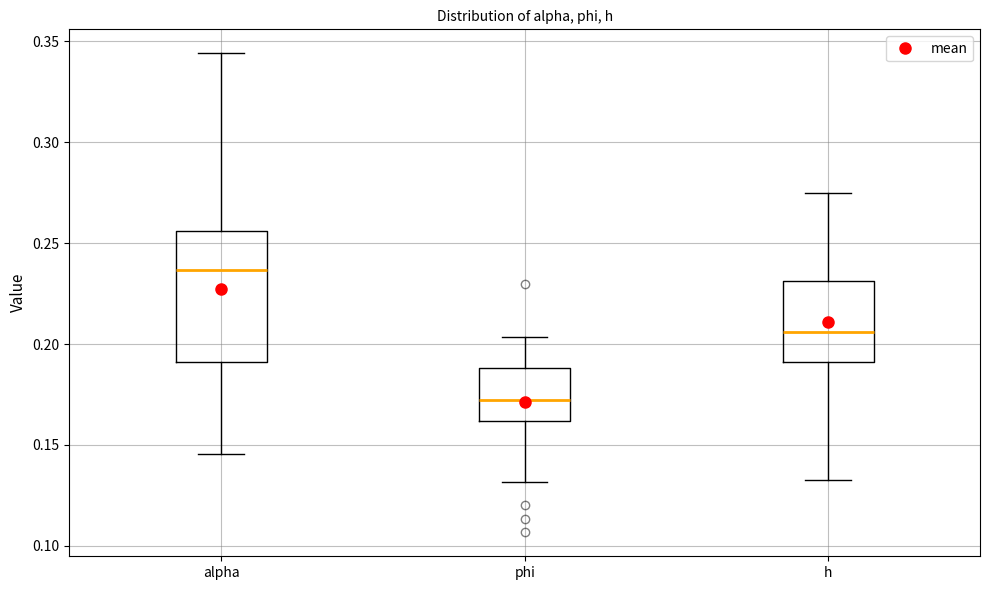

Reading left to right, transcribe this box plot: for each box, give where its median line is, the range the box spans, and where its two whiskers end, as read against the y-axis. The values are not printed on the chart, so give them approximately, as read against the axis.

alpha: median 0.235, box 0.190 to 0.255, whiskers 0.145 to 0.345
phi: median 0.170, box 0.160 to 0.190, whiskers 0.130 to 0.205
h: median 0.205, box 0.190 to 0.230, whiskers 0.135 to 0.275